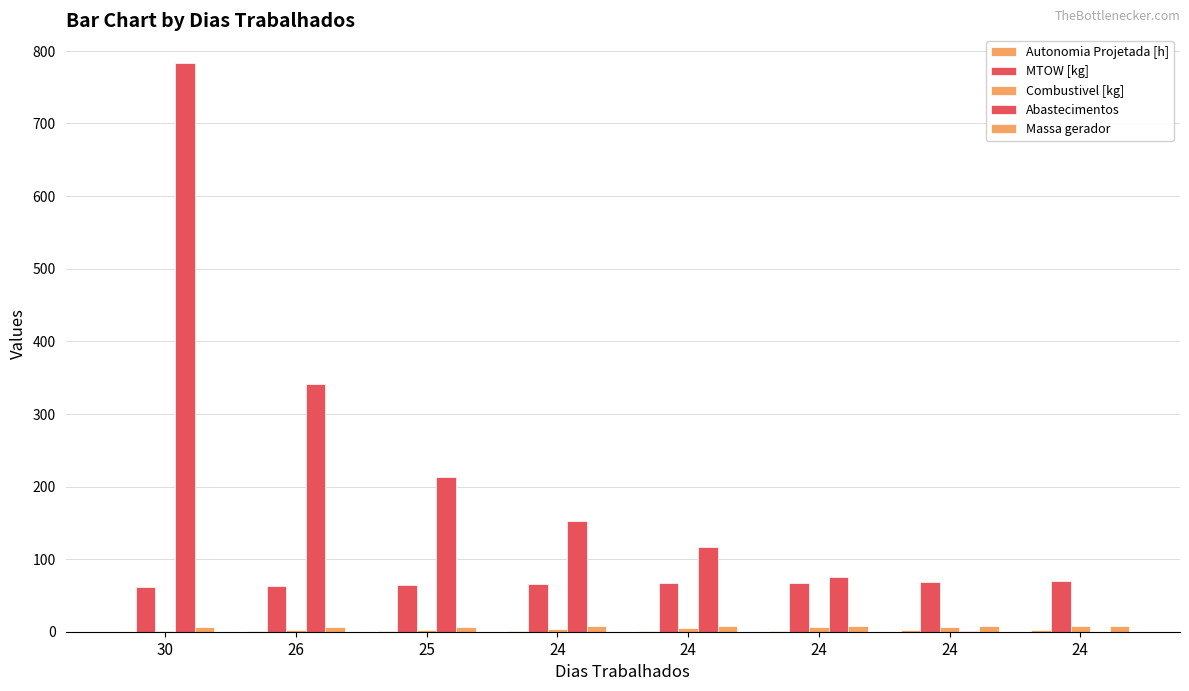

At 30, list the series in order from largest to smallest.

Abastecimentos, MTOW [kg], Massa gerador, Combustivel [kg], Autonomia Projetada [h]